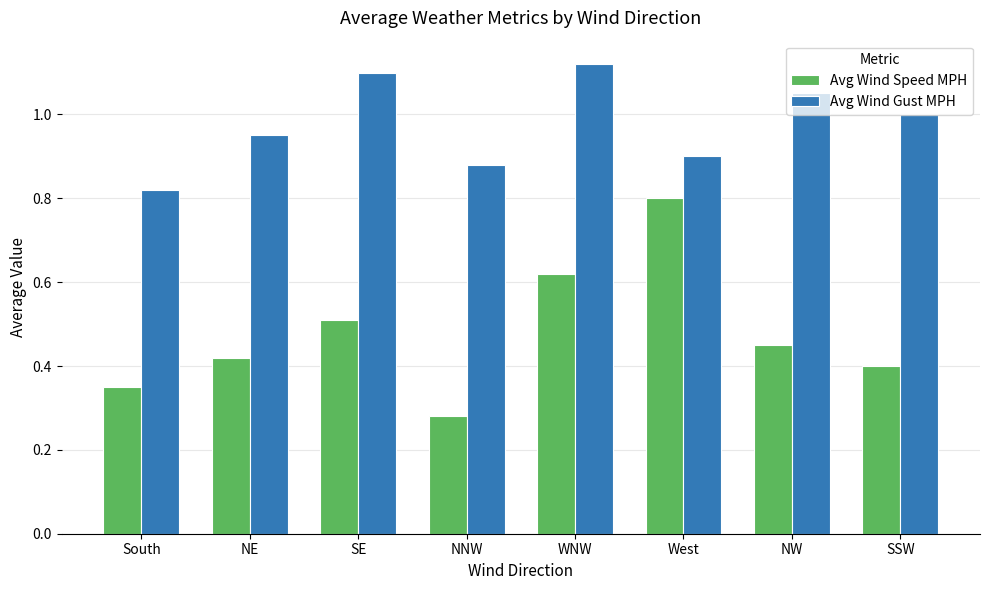

Rank the series by their average value, from highest to lowest.

Avg Wind Gust MPH, Avg Wind Speed MPH